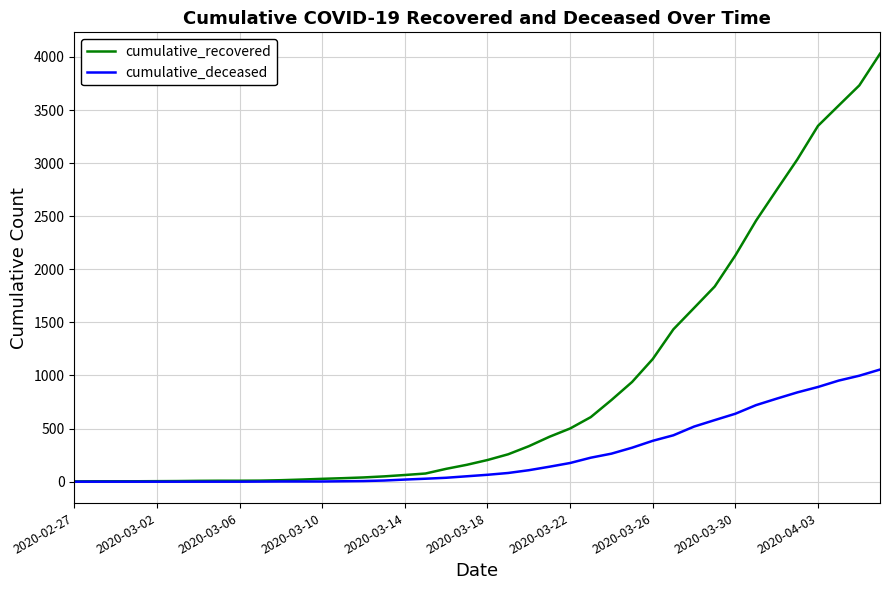

Which series has the widest spread of values?

cumulative_recovered